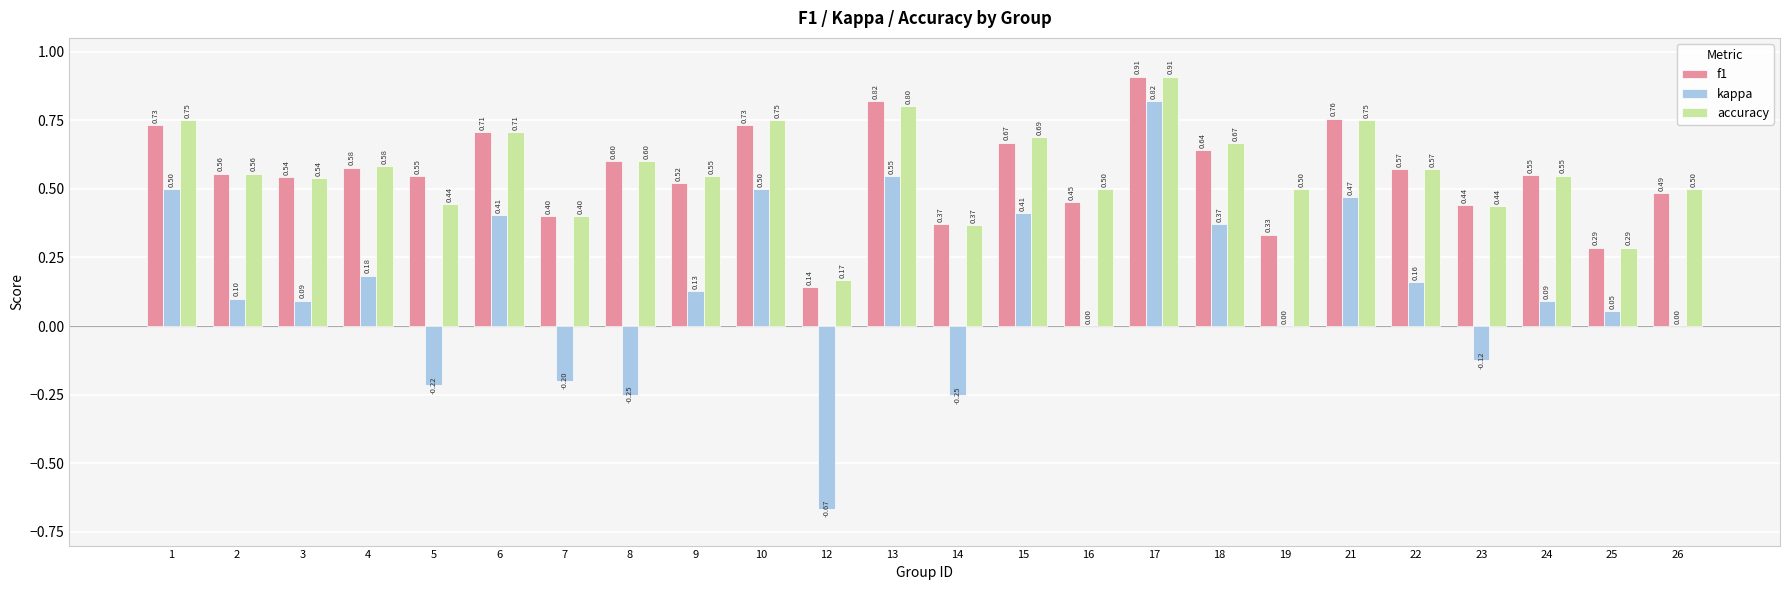

Between 10 and 23, which series saw the biggest shift?

kappa